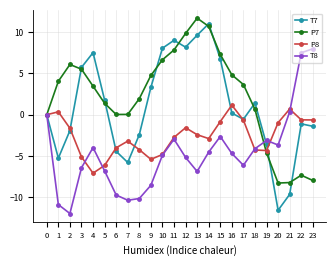

What are all the series names shown in the legend?

T7, P7, P8, T8